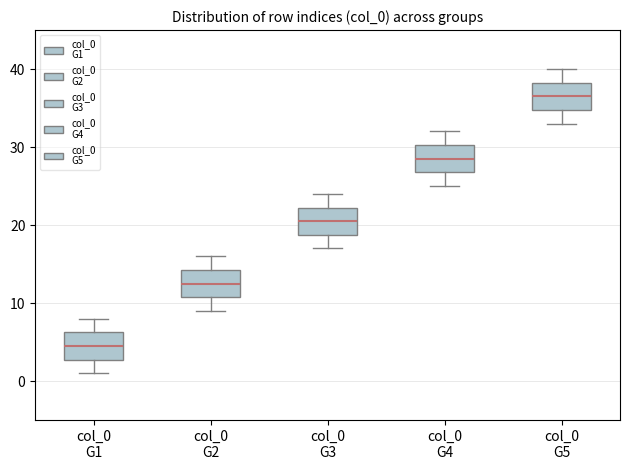

Reading left to right, read every box against the y-axis: the position of its median line, the range the box covers, and the ends of its whiskers. The values are not printed on the chart, so give them approximately, as read against the axis.

col_0 G1: median 5, box 3 to 6, whiskers 1 to 8
col_0 G2: median 13, box 11 to 14, whiskers 9 to 16
col_0 G3: median 21, box 19 to 22, whiskers 17 to 24
col_0 G4: median 29, box 27 to 30, whiskers 25 to 32
col_0 G5: median 37, box 35 to 38, whiskers 33 to 40